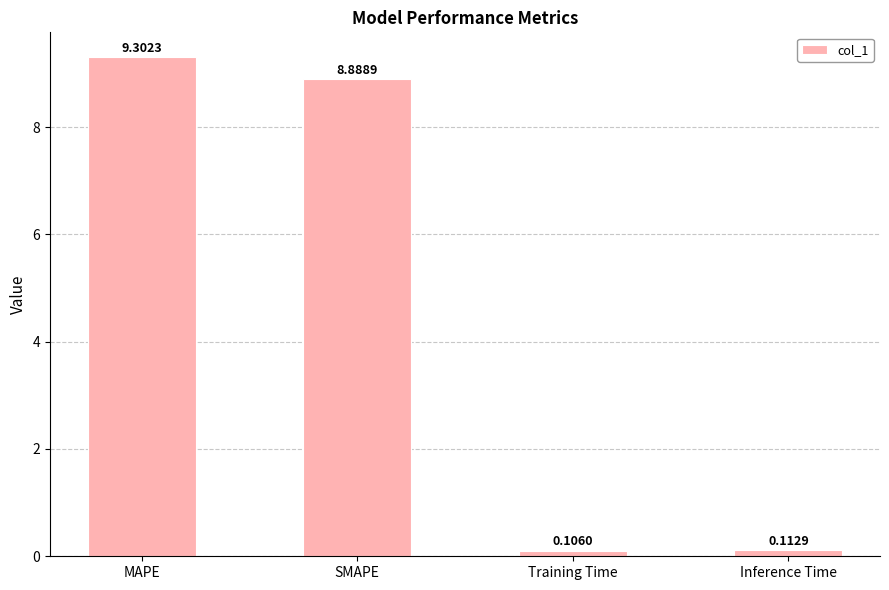

Where is the data nearest to the value 4?

Inference Time